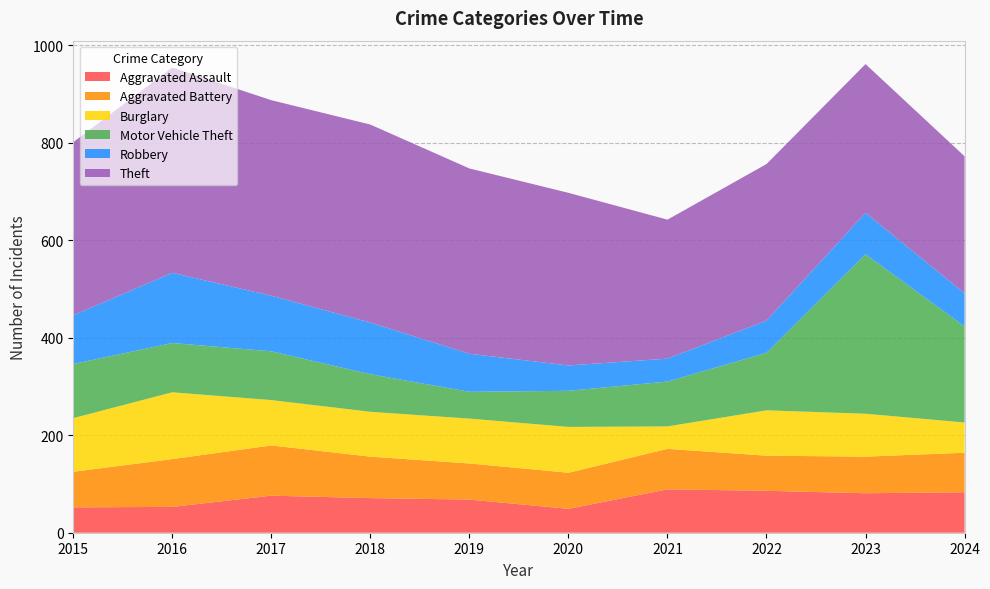

Reading left to right, list all the values displayed in this chart.

Aggravated Assault: 52	53	76	71	68	49	89	86	81	83
Aggravated Battery: 73	98	103	85	74	74	83	72	75	81
Burglary: 110	137	93	92	92	94	46	93	88	62
Motor Vehicle Theft: 111	101	100	77	55	74	92	118	327	197
Robbery: 100	144	114	106	78	52	47	66	85	68
Theft: 355	421	401	406	380	354	285	321	305	281